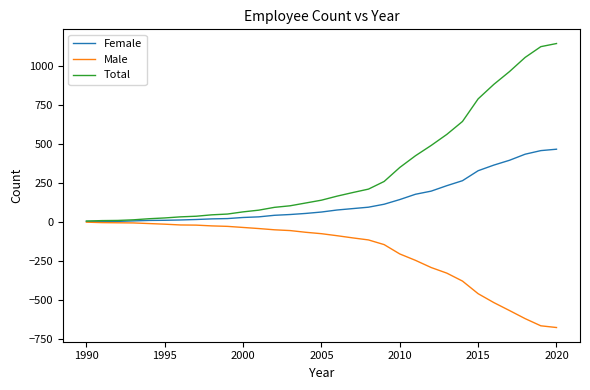

Rank the series by their average value, from highest to lowest.

Total, Female, Male